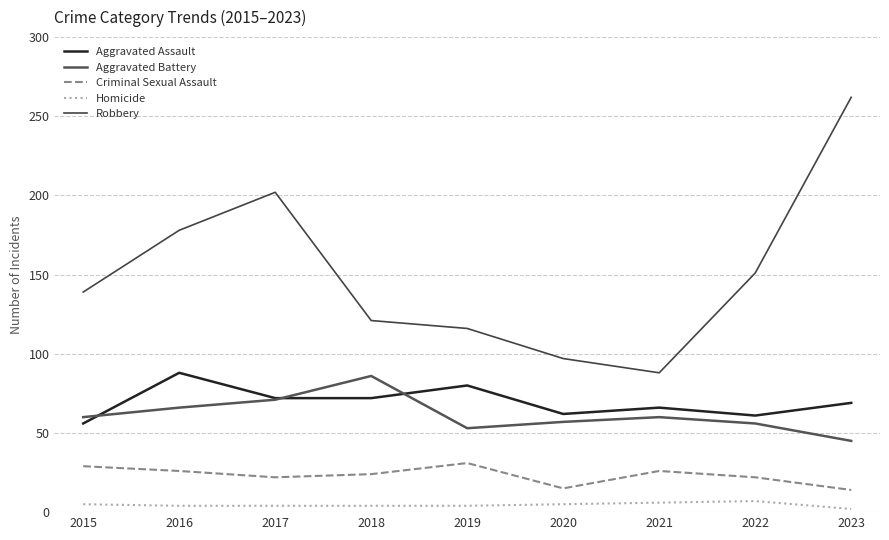

What is the maximum value for Criminal Sexual Assault?

31